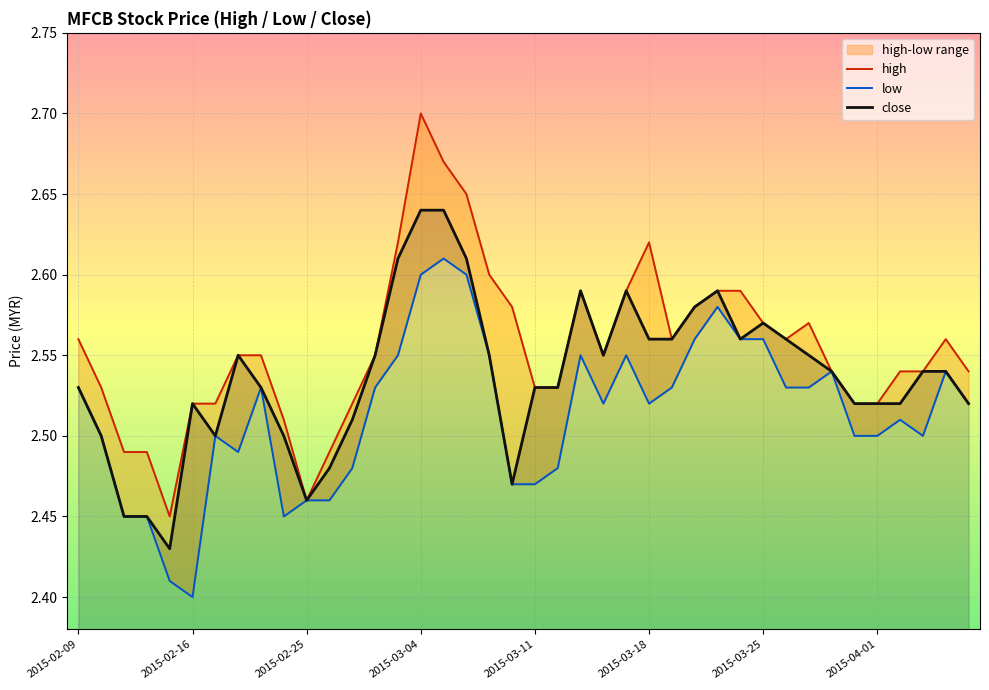

Reading right to left, list all the values displayed in this chart.

high: 2.5	2.6	2.5	2.5	2.5	2.5	2.5	2.6	2.6	2.6	2.6	2.6	2.6	2.6	2.6	2.6	2.5	2.6	2.5	2.5	2.6	2.6	2.6	2.7	2.7	2.6	2.5	2.5	2.5	2.5	2.5	2.5	2.5	2.5	2.5	2.5	2.5	2.5	2.5	2.6
low: 2.5	2.5	2.5	2.5	2.5	2.5	2.5	2.5	2.5	2.6	2.6	2.6	2.6	2.5	2.5	2.5	2.5	2.5	2.5	2.5	2.5	2.5	2.6	2.6	2.6	2.5	2.5	2.5	2.5	2.5	2.5	2.5	2.5	2.5	2.4	2.4	2.5	2.5	2.5	2.5
close: 2.5	2.5	2.5	2.5	2.5	2.5	2.5	2.5	2.6	2.6	2.6	2.6	2.6	2.6	2.6	2.6	2.5	2.6	2.5	2.5	2.5	2.5	2.6	2.6	2.6	2.6	2.5	2.5	2.5	2.5	2.5	2.5	2.5	2.5	2.5	2.4	2.5	2.5	2.5	2.5